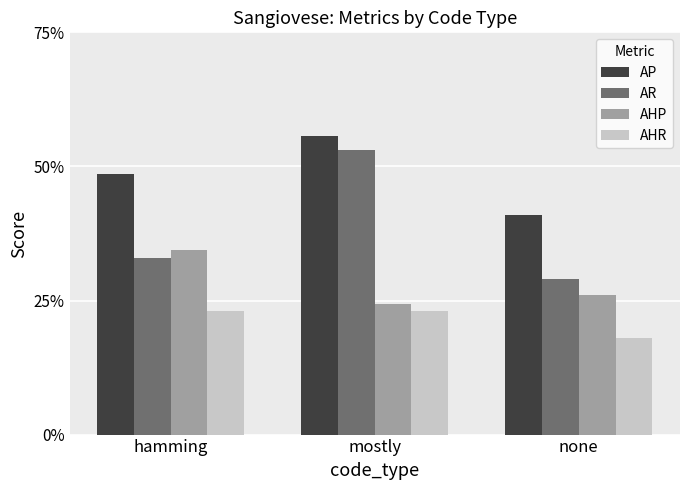

Reading right to left, what are all the values shown in this chart?

AP: none=0.4	mostly=0.6	hamming=0.5
AR: none=0.3	mostly=0.5	hamming=0.3
AHP: none=0.3	mostly=0.2	hamming=0.3
AHR: none=0.2	mostly=0.2	hamming=0.2